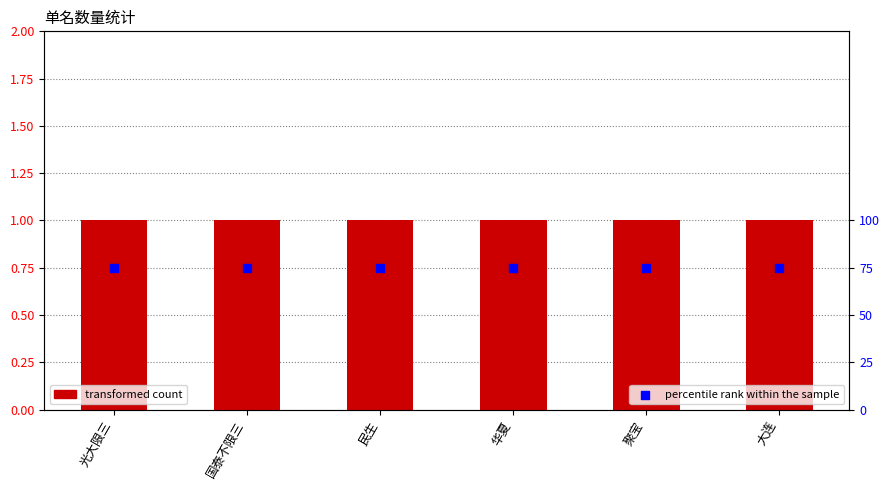

Which series reaches the maximum Y coordinate?

percentile rank within the sample